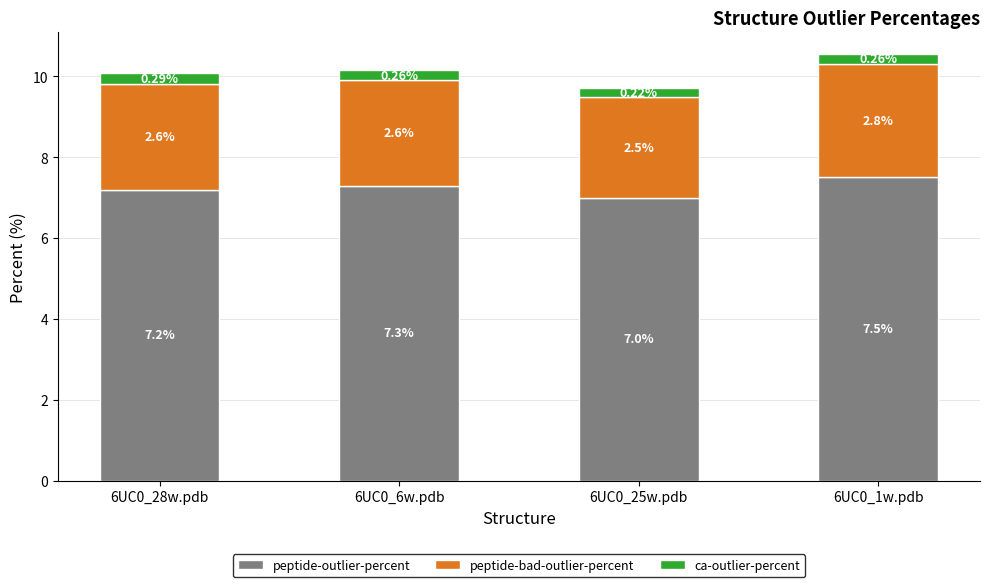

How many values in the peptide-outlier-percent series exceed 7?

3